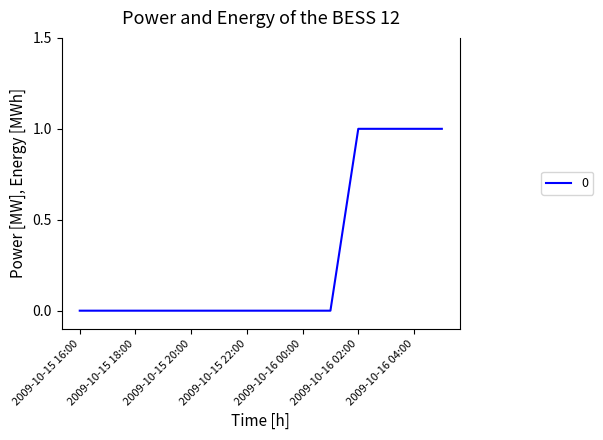

Count the number of data series in this chart.

1